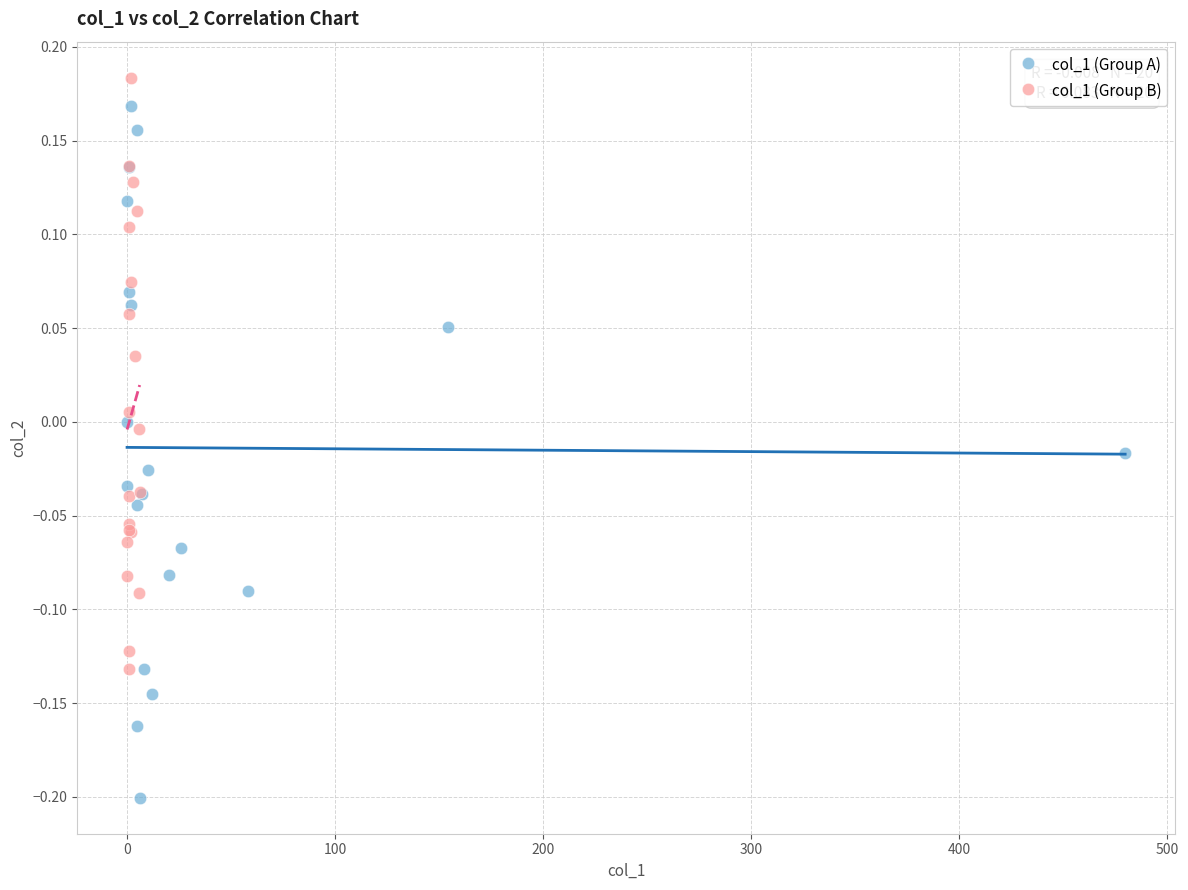

Which series contains the lowest Y value?

col_1 (Group A)